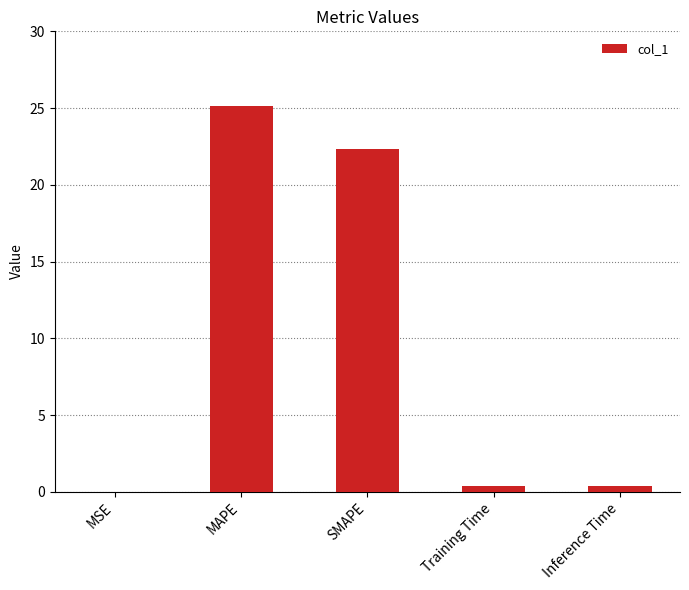

Which has a higher value, MSE or SMAPE?

SMAPE